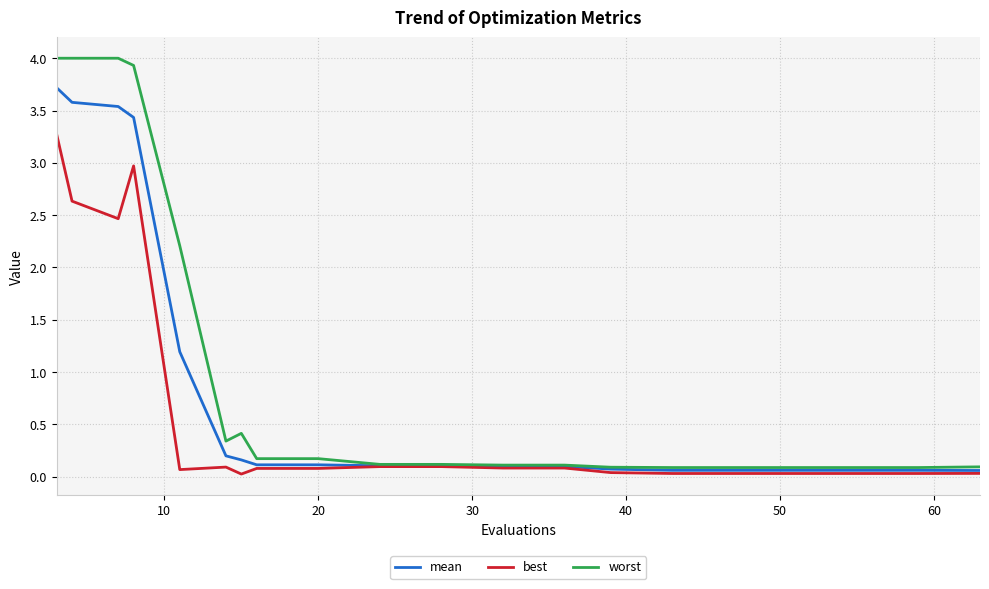

Rank the series by their maximum value, from highest to lowest.

worst, mean, best